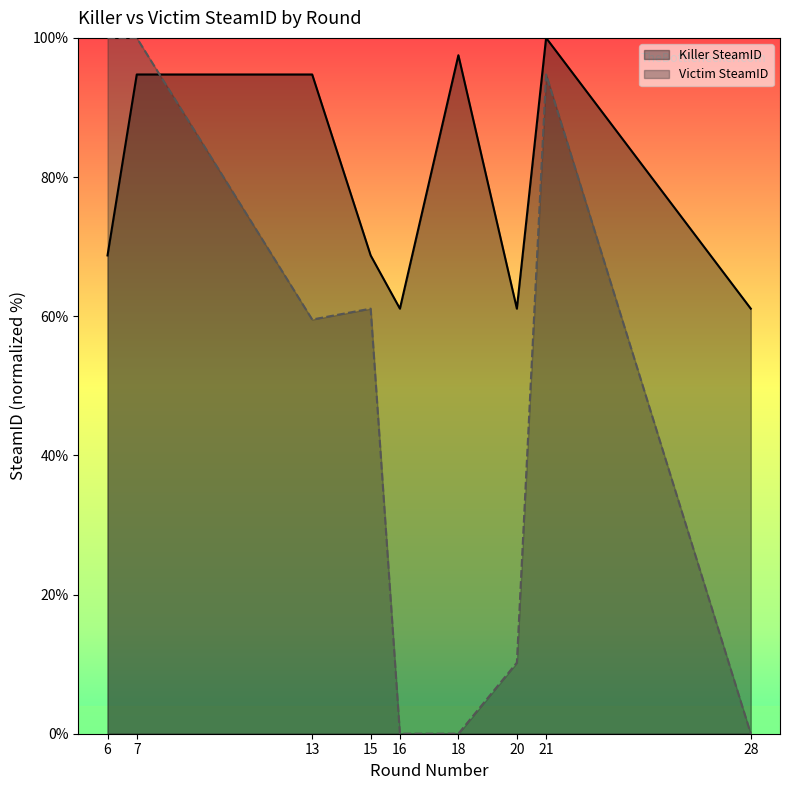

List the series in order of their overall mean, highest first.

Killer SteamID, Victim SteamID